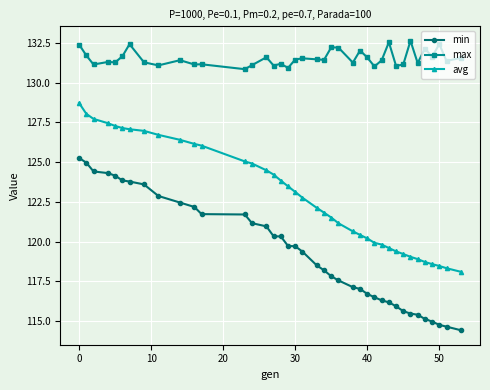

How many data points does each series have?

39